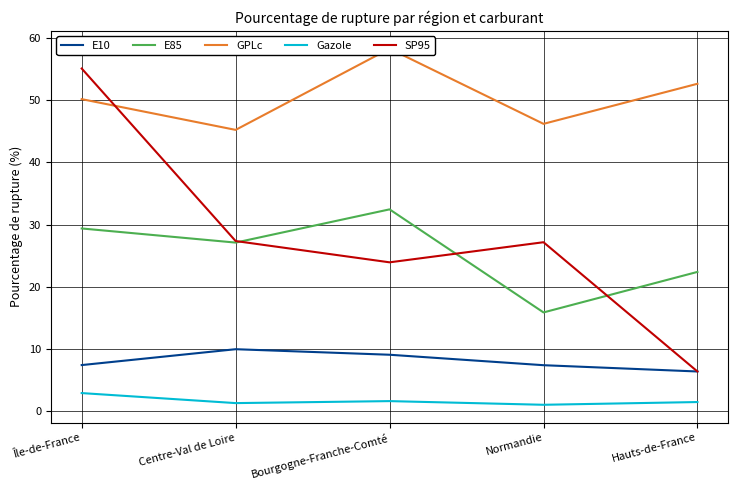

At which label does E85 reach its peak?

Bourgogne-Franche-Comté